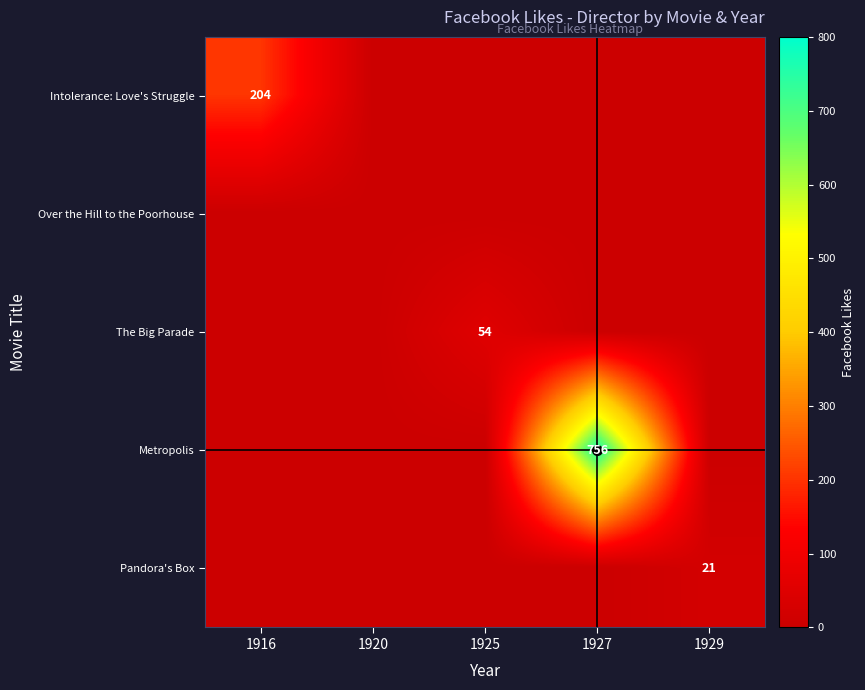

At which label does The Big Parade reach its peak?

1925